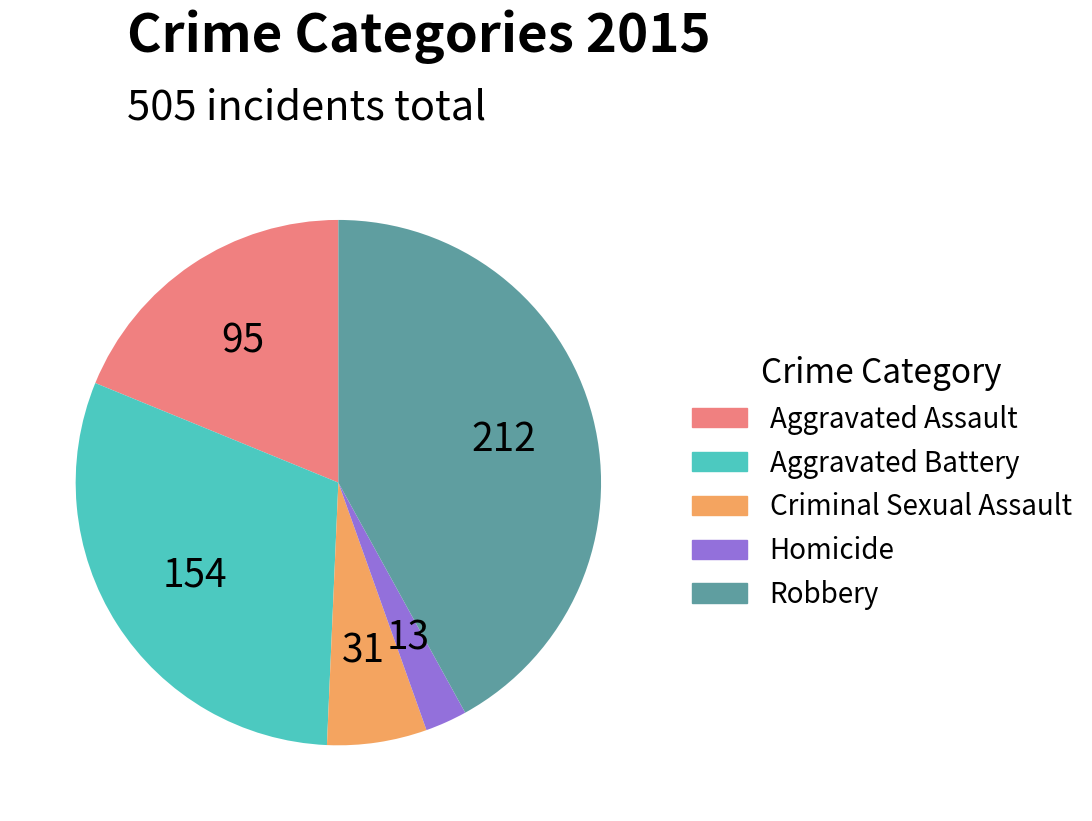

Between Criminal Sexual Assault and Robbery, which is larger?

Robbery